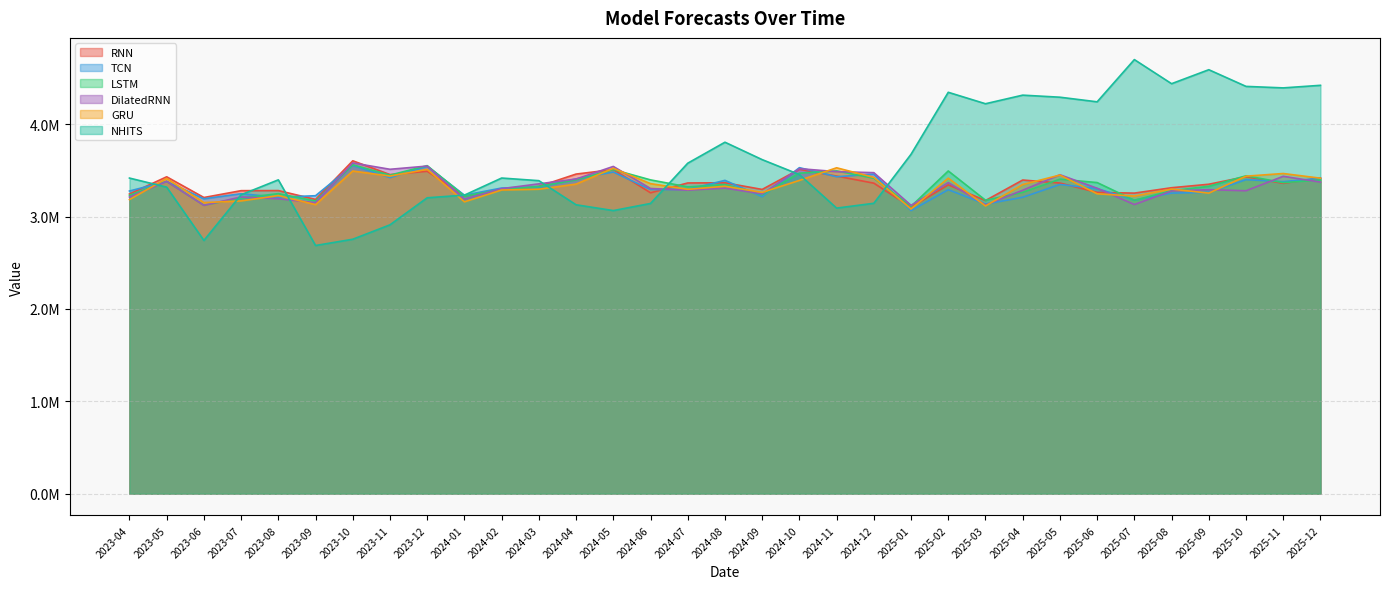

Is it true that DilatedRNN equals 5513946.7 at 2025-03?

False